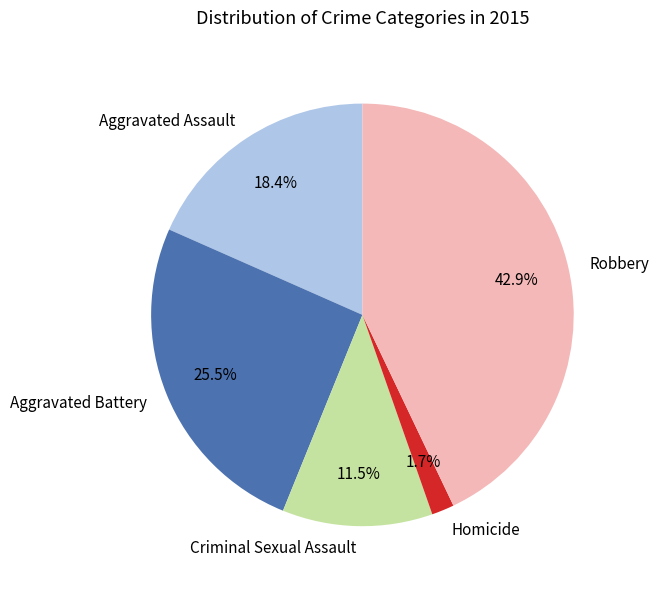

Between Criminal Sexual Assault and Homicide, which is larger?

Criminal Sexual Assault